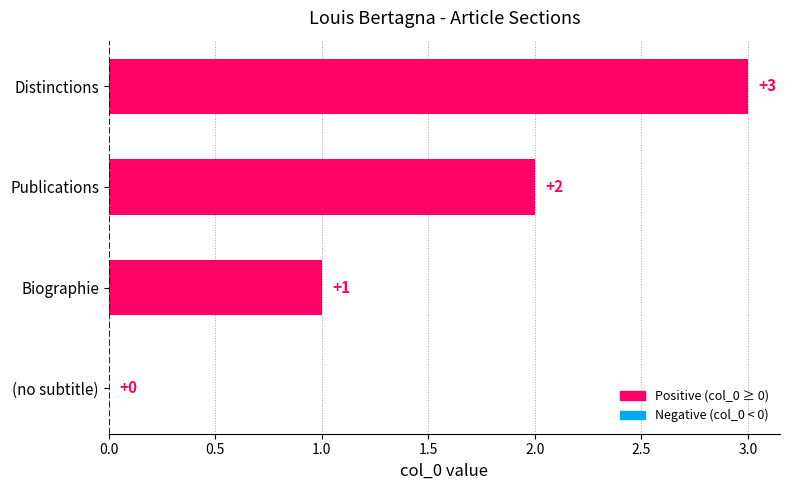

Which label corresponds to the largest value in the chart?

Distinctions